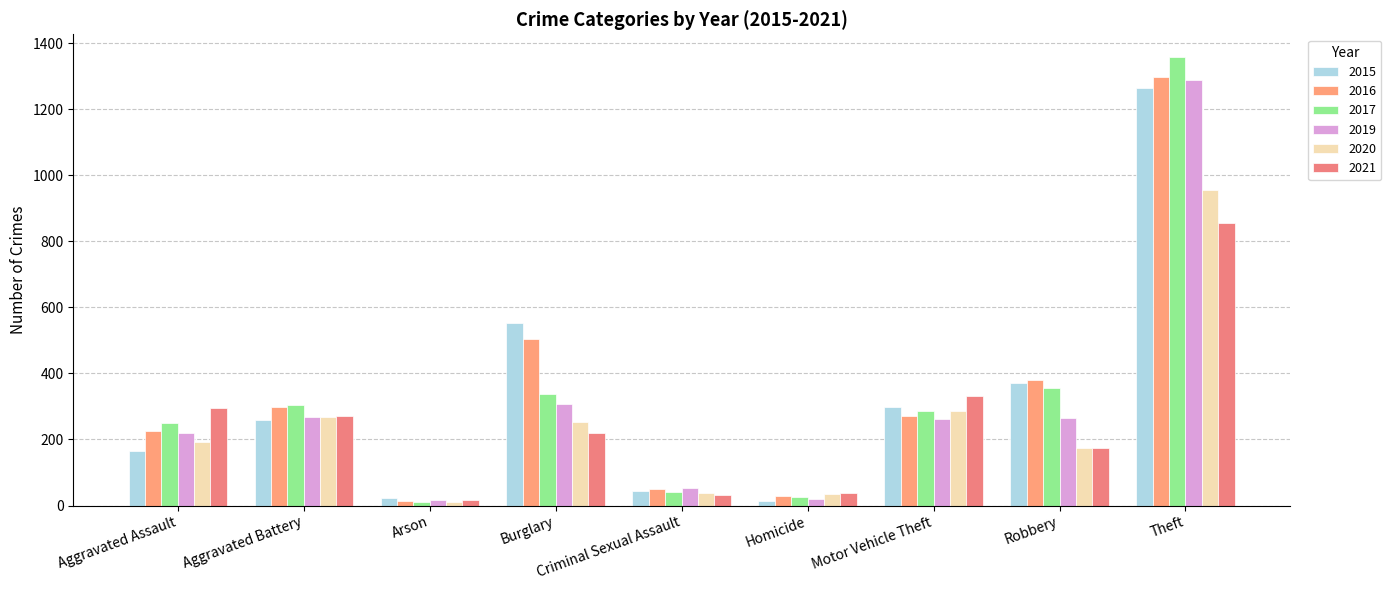

List the series in order of their peak value, lowest first.

2021, 2020, 2015, 2019, 2016, 2017